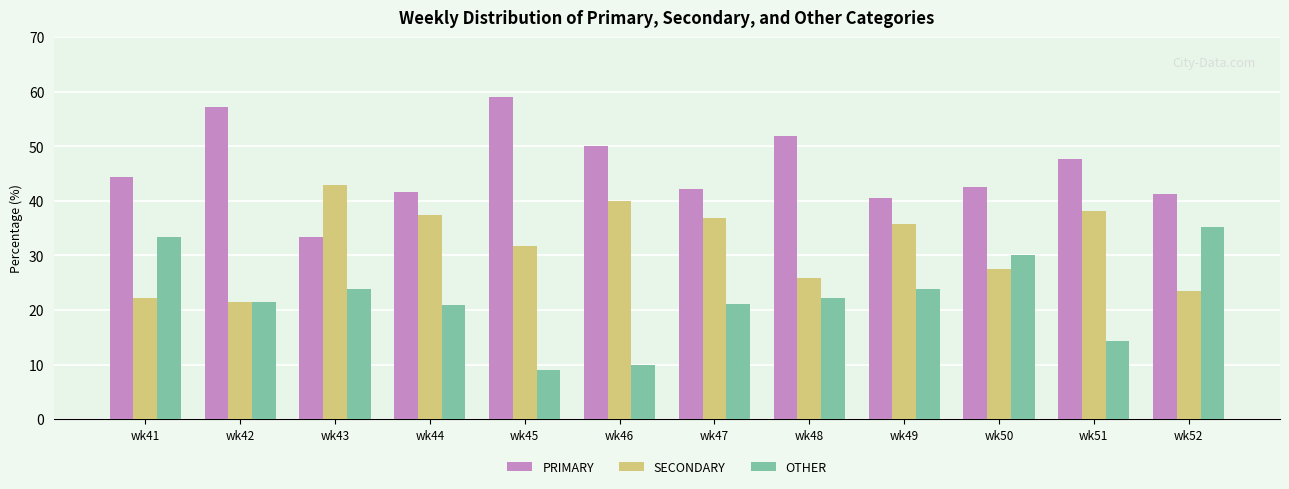

Rank the series by their maximum value, from highest to lowest.

PRIMARY, SECONDARY, OTHER